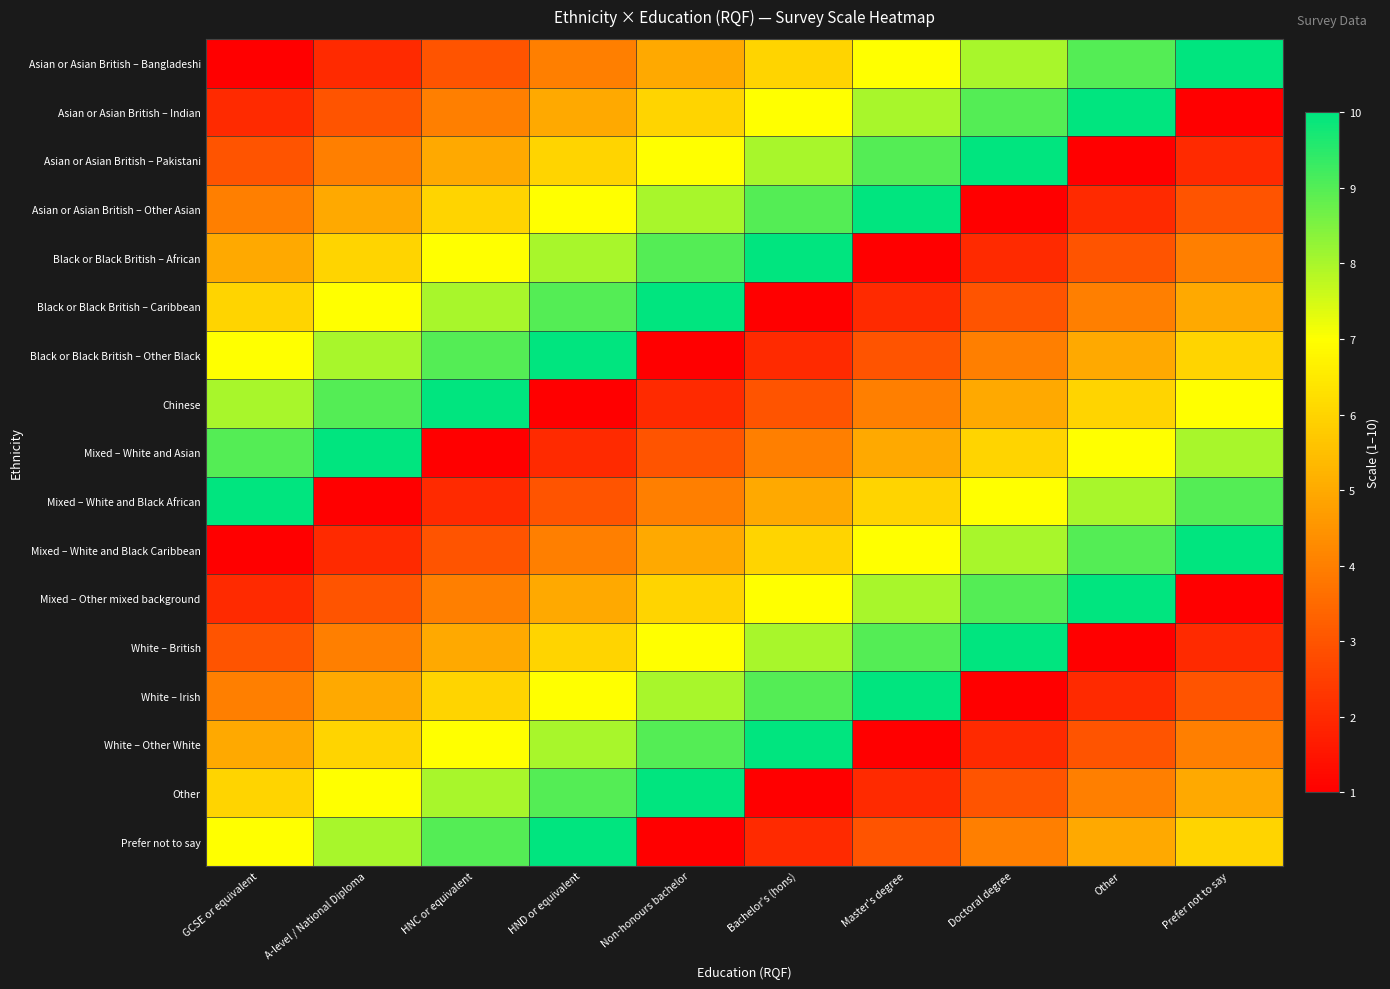

Which series changed the most between HNC or equivalent and Doctoral degree?

Asian or Asian British – Bangladeshi